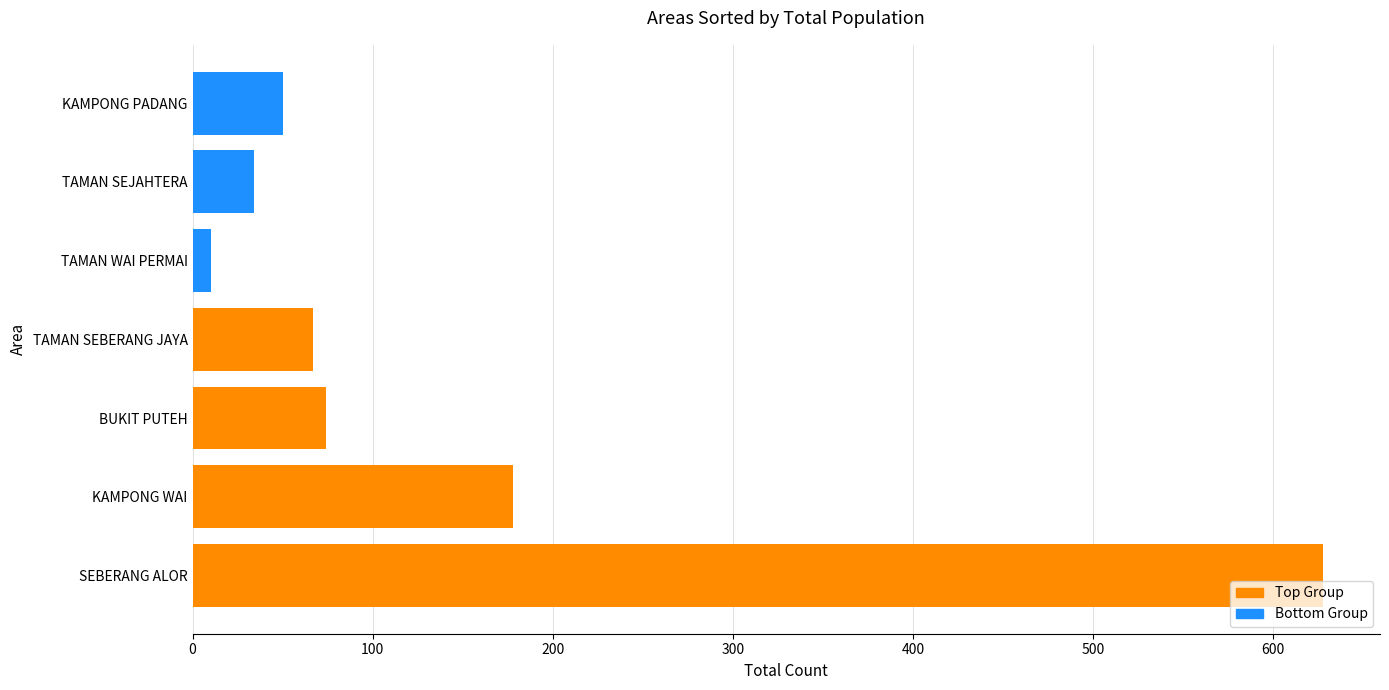

What is the minimum value for Top Group?

67